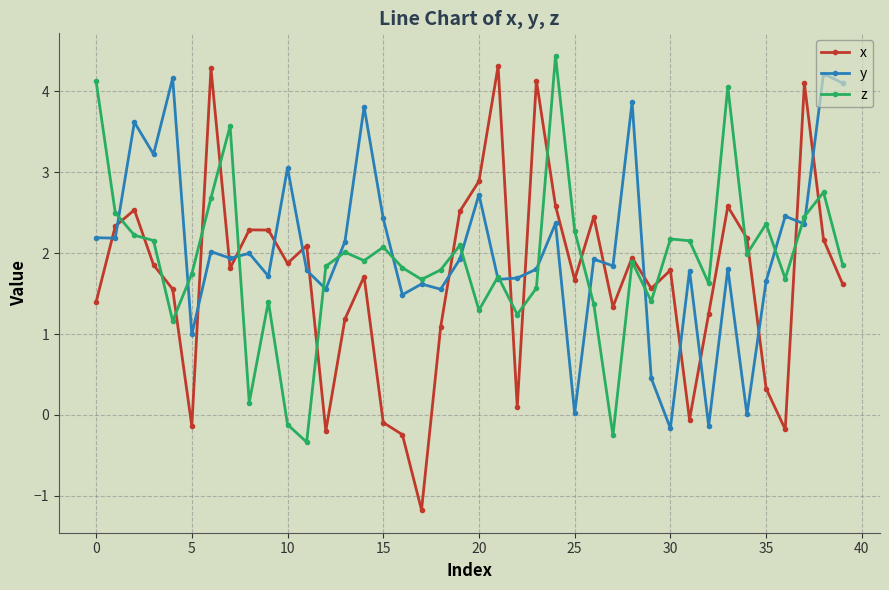

What is the maximum value for x?

4.3